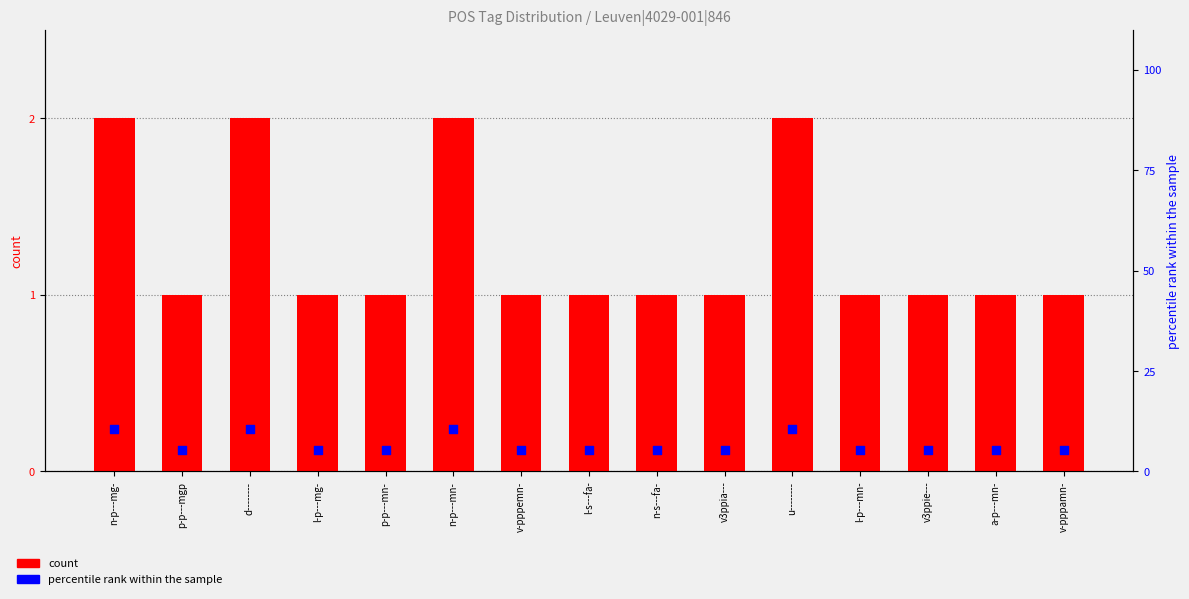

What is the total value across all series at p-p---mgp?

6.3